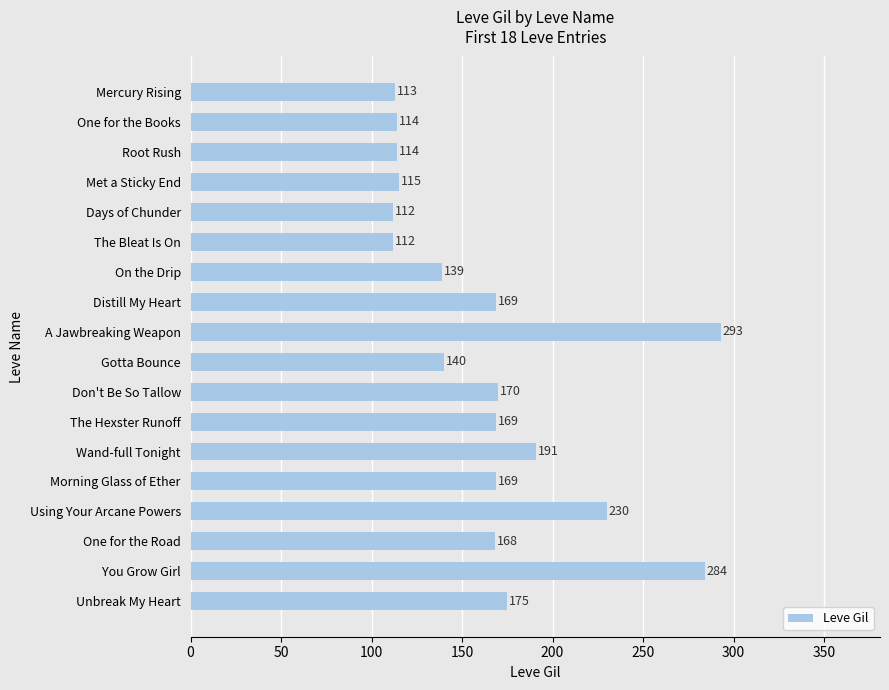

What is the maximum value shown in the chart?

293